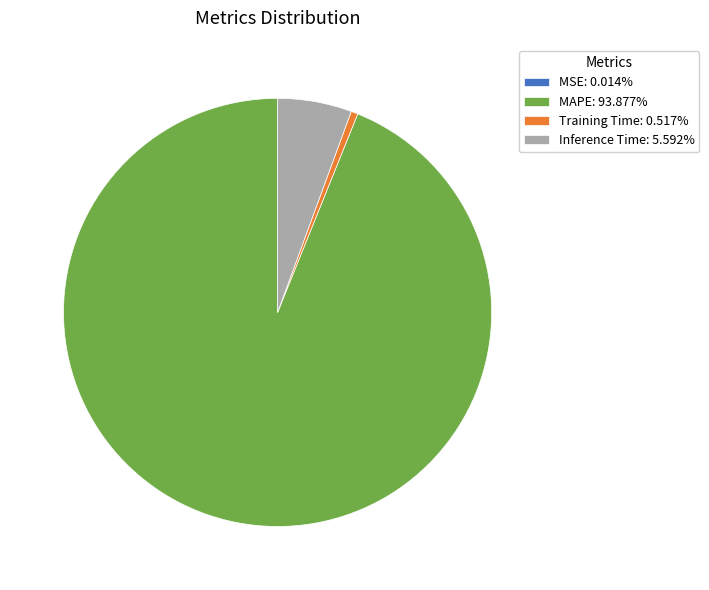

Combined, do Inference Time: 5.592% and Training Time: 0.517% account for over 50%?

No